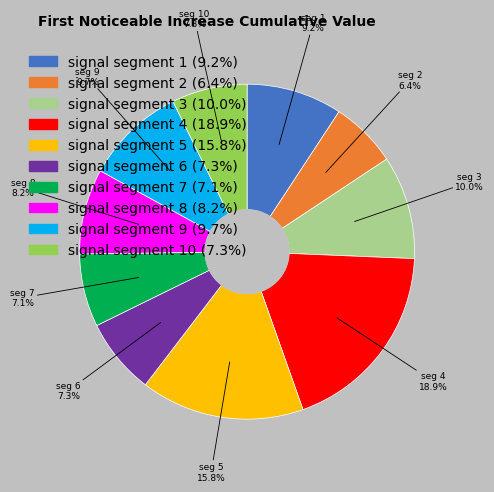

Does any single category account for the majority?

No